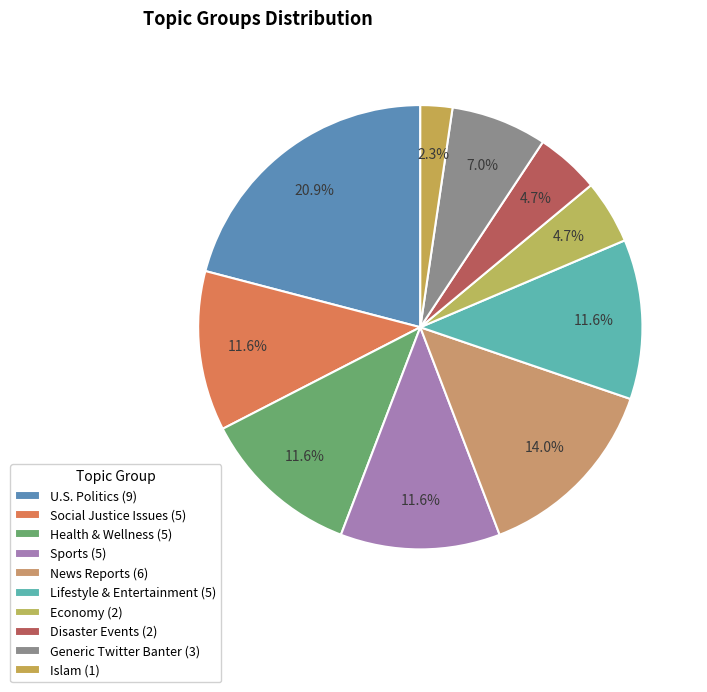

How many segments does this pie chart have?

10